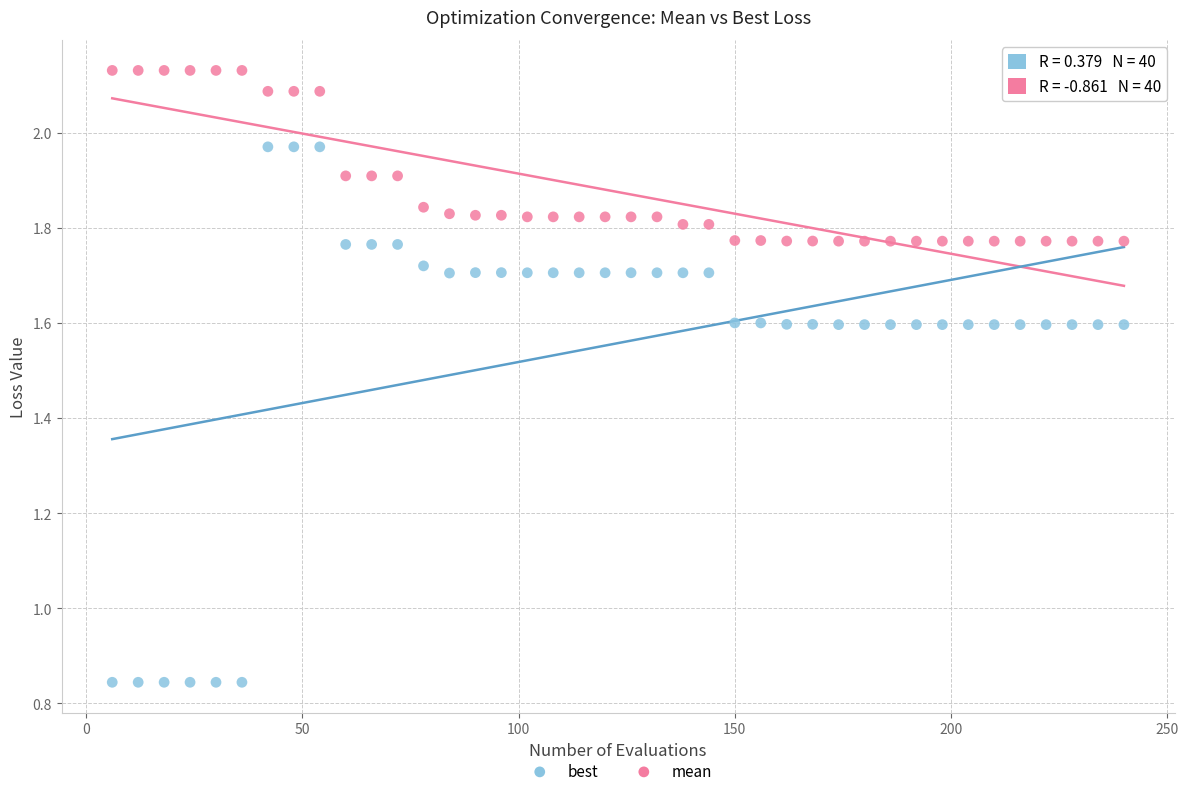

Which series contains the lowest Y value?

best